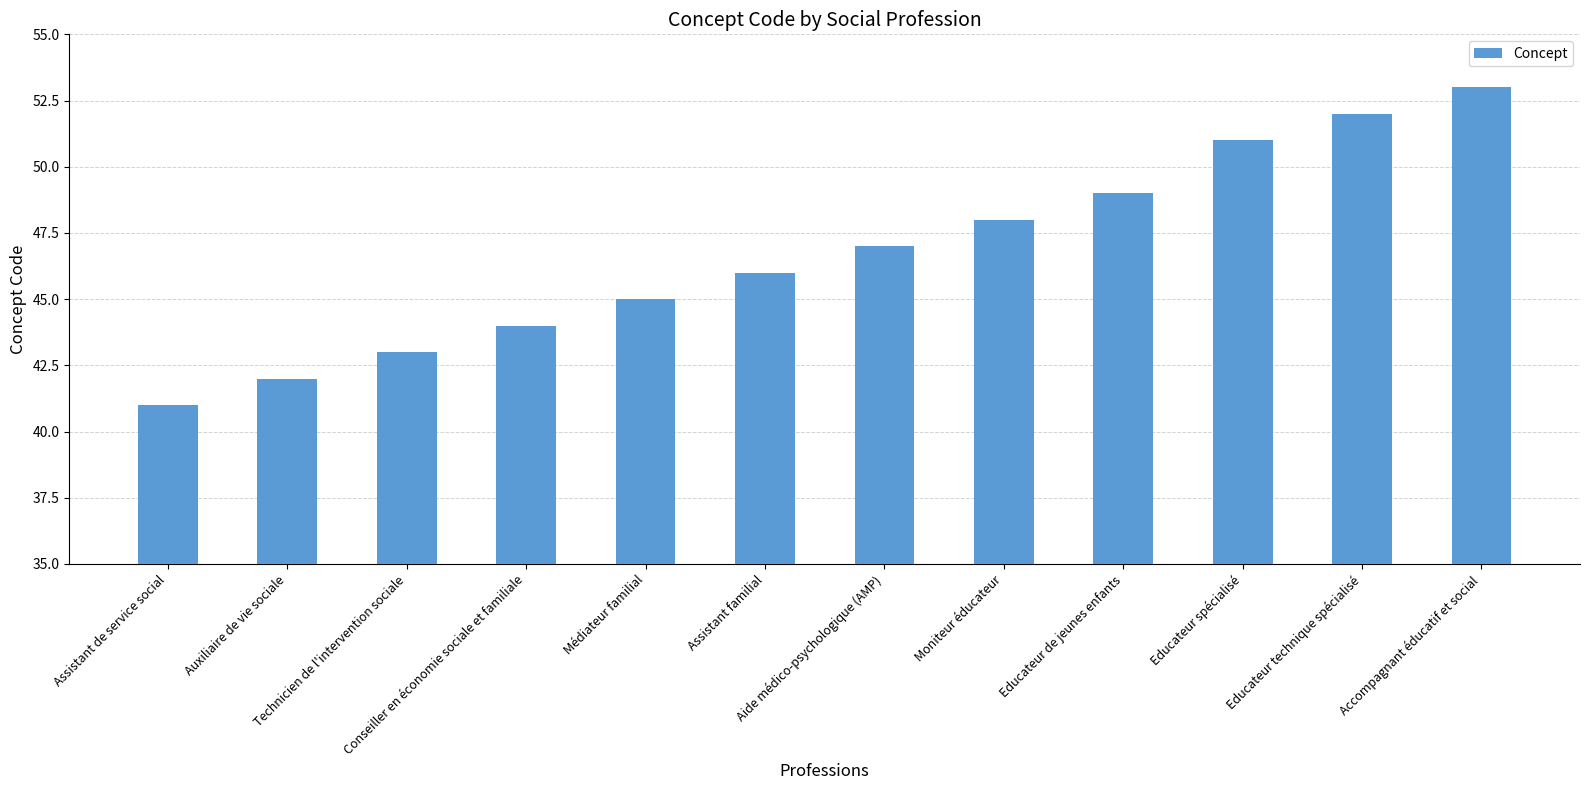

At which category does the chart reach its minimum across all series?

Assistant de service social